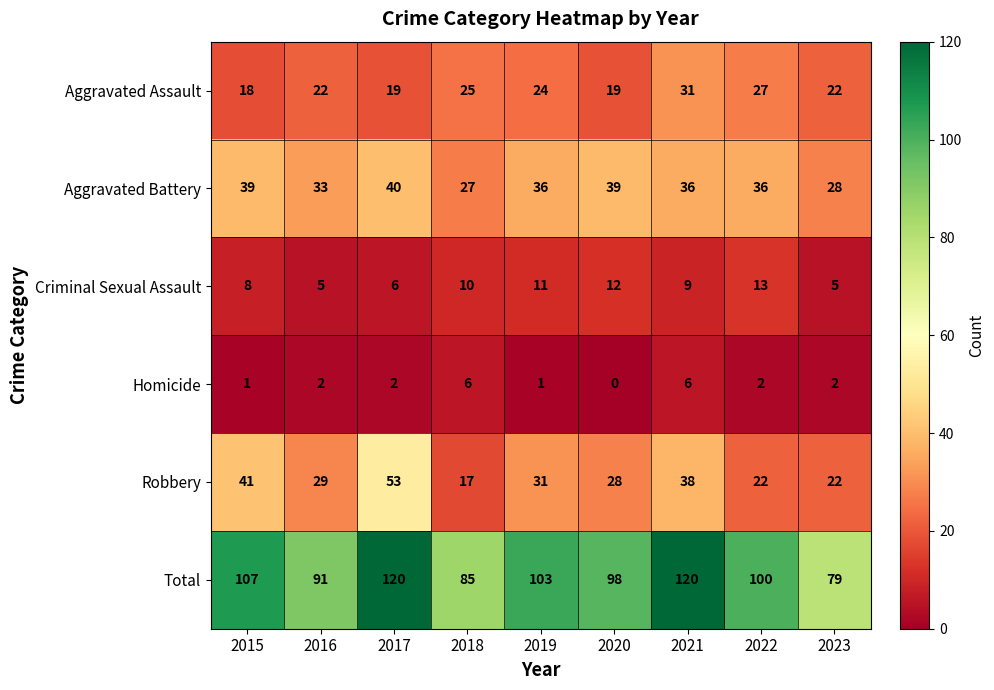

What is the sum of all Homicide values?

22